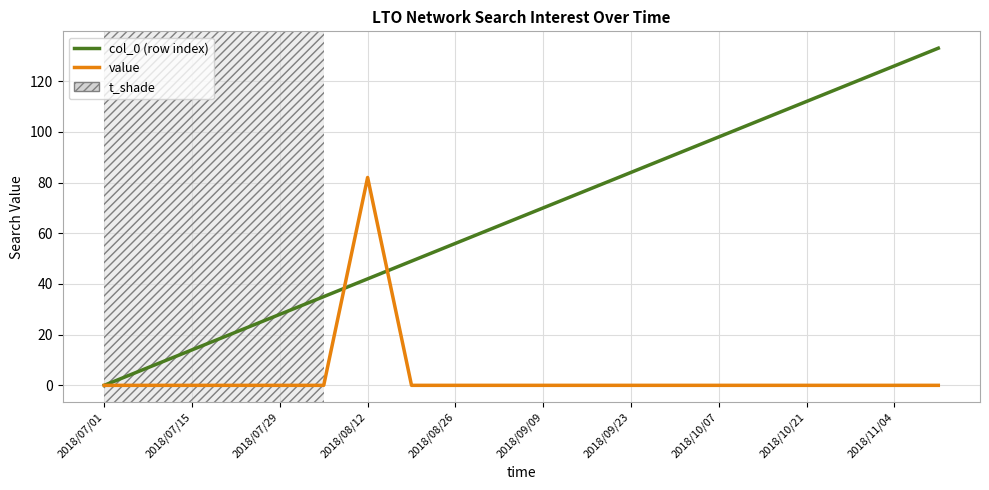

What is the maximum value shown in the chart?

133